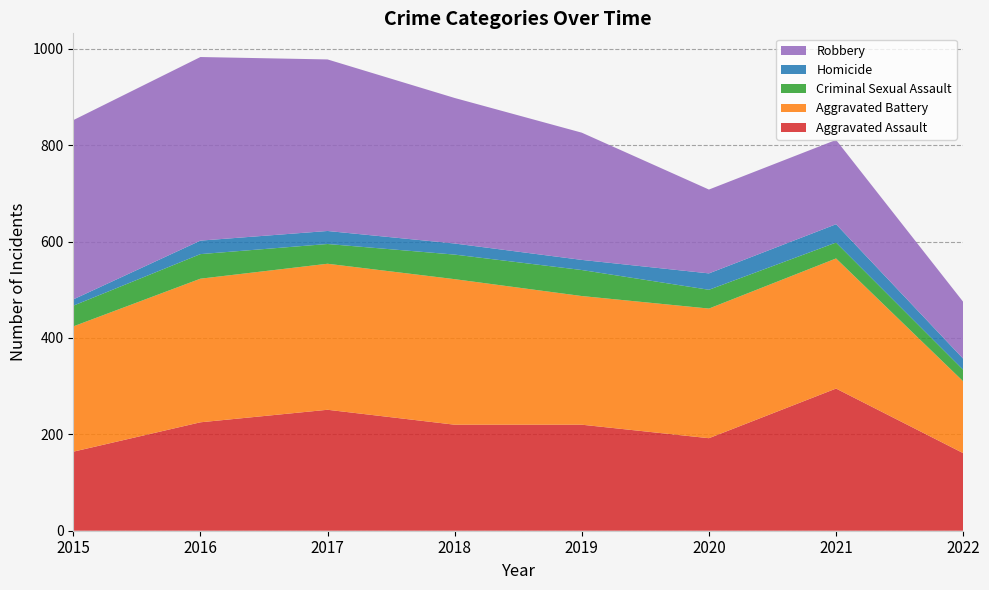

Reading left to right, what are all the values shown in this chart?

Aggravated Assault: 164	225	251	220	220	192	295	161
Aggravated Battery: 260	298	303	302	267	269	270	149
Criminal Sexual Assault: 43	51	41	51	54	39	33	24
Homicide: 13	28	27	23	21	34	38	23
Robbery: 372	381	356	302	264	174	175	118